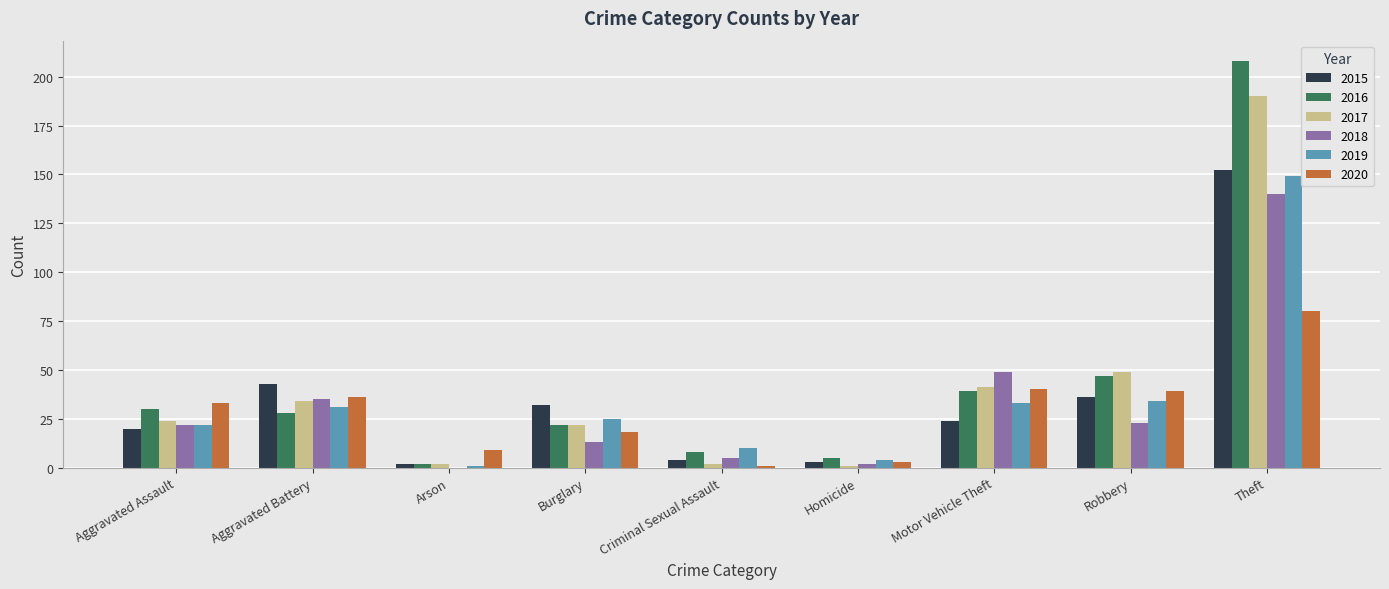

What is the spread (max minus min) of values at Homicide?

4